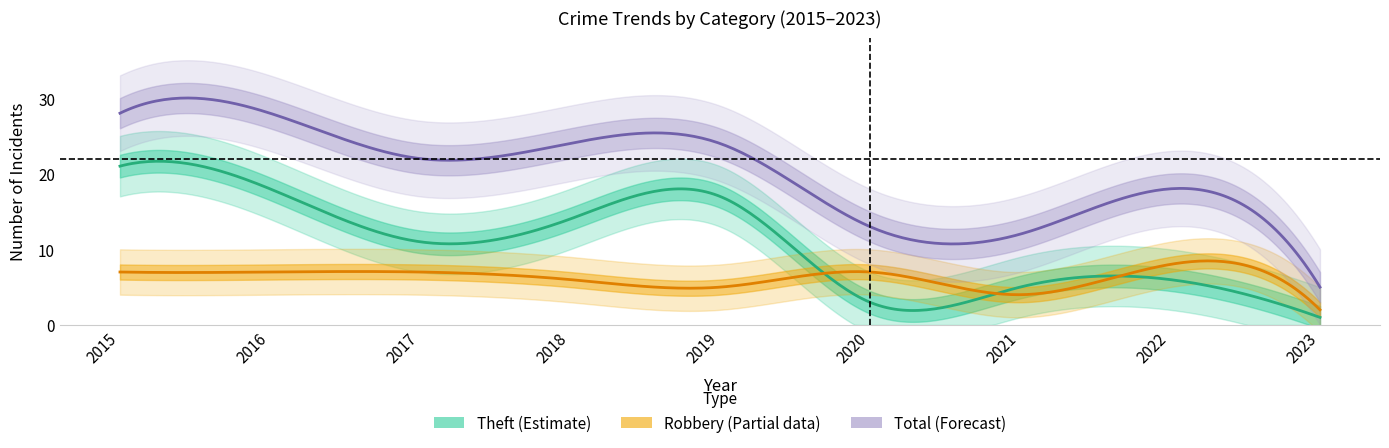

How many data points in Total are above 22?

4